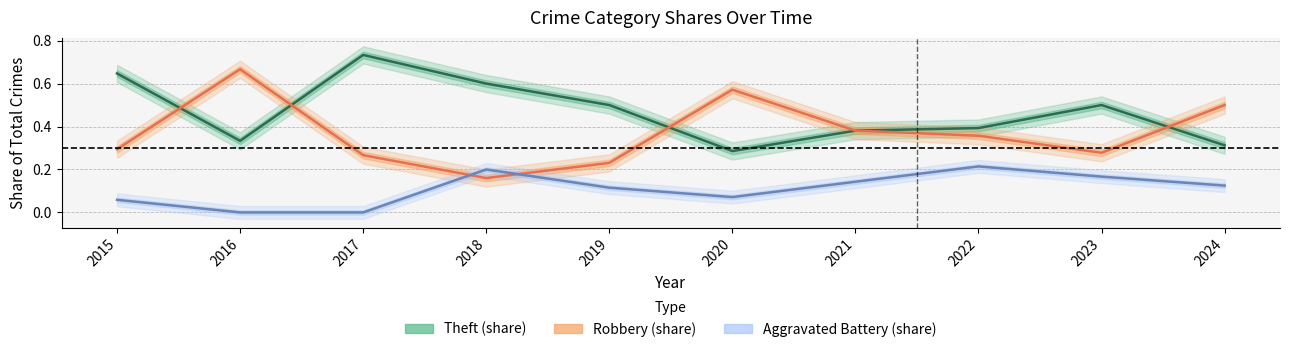

True or false: Theft (share) and Aggravated Battery (share) cross at least once.

False